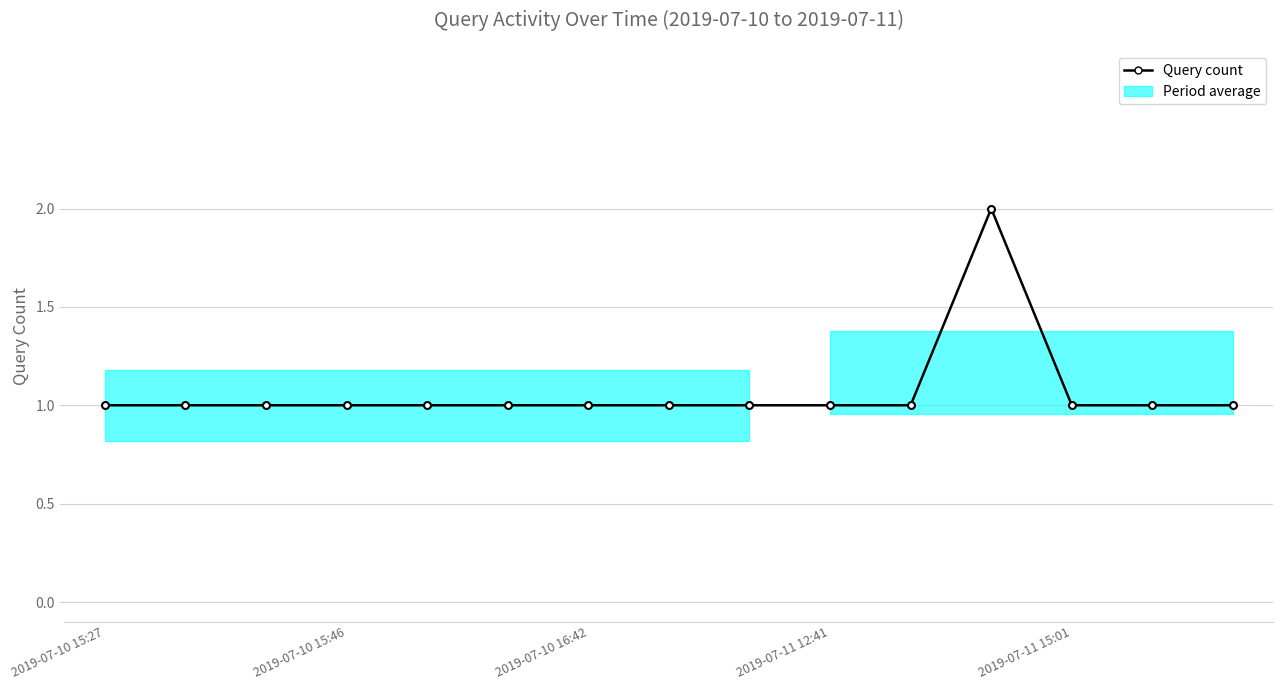

Reading left to right, what are all the values shown in this chart?

1	1	1	1	1	1	1	1	1	1	1	2	1	1	1